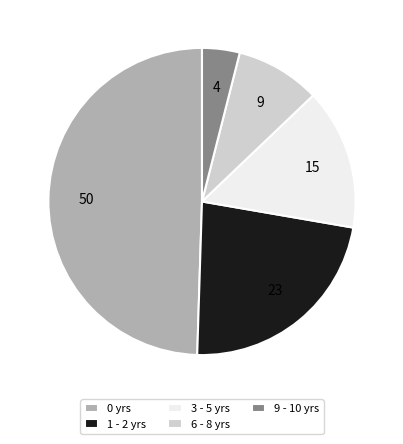

Which slice is the smallest?

9 - 10 yrs